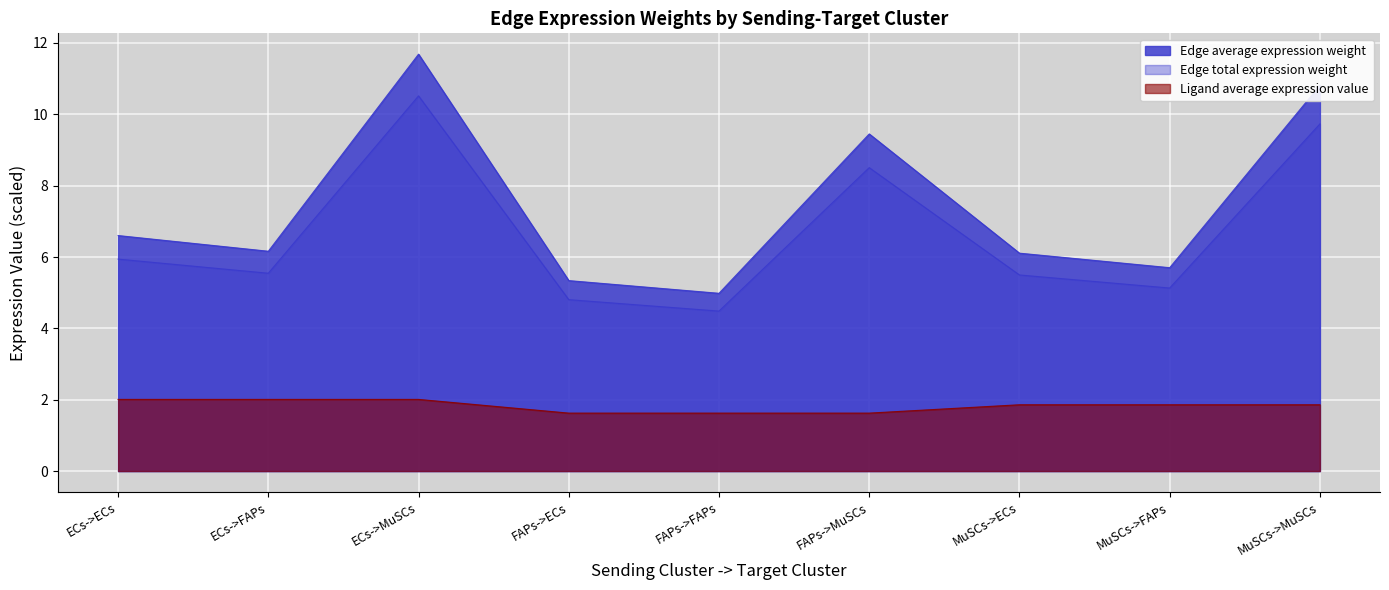

What is the value of the Ligand average expression value point at the 9th from the left?

1.9